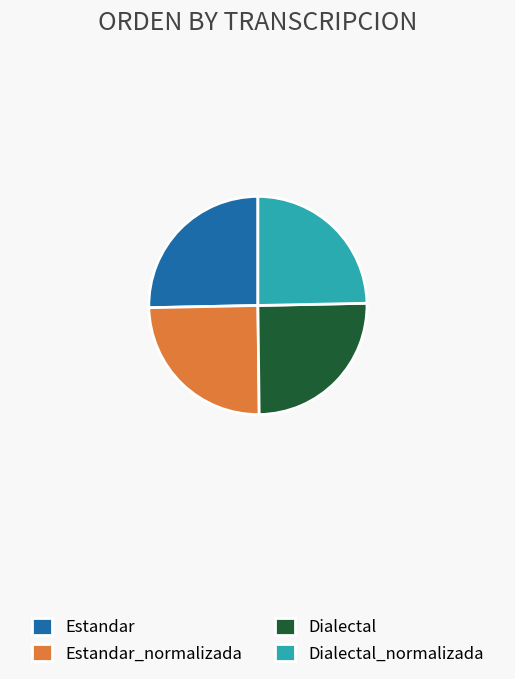

Does Dialectal represent more than half of the total?

No